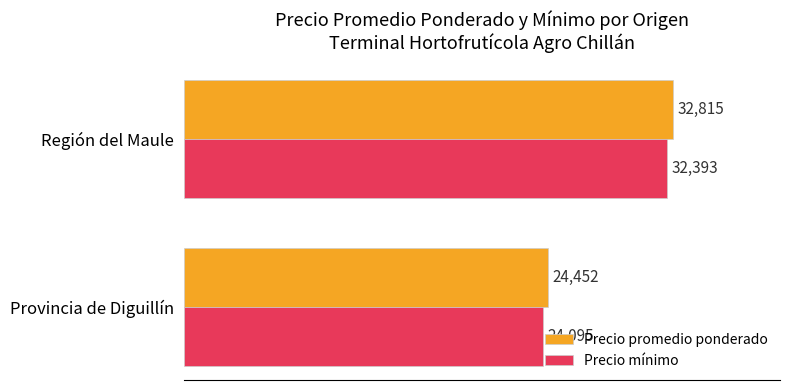

List the series in order of their peak value, highest first.

Precio promedio ponderado, Precio mínimo